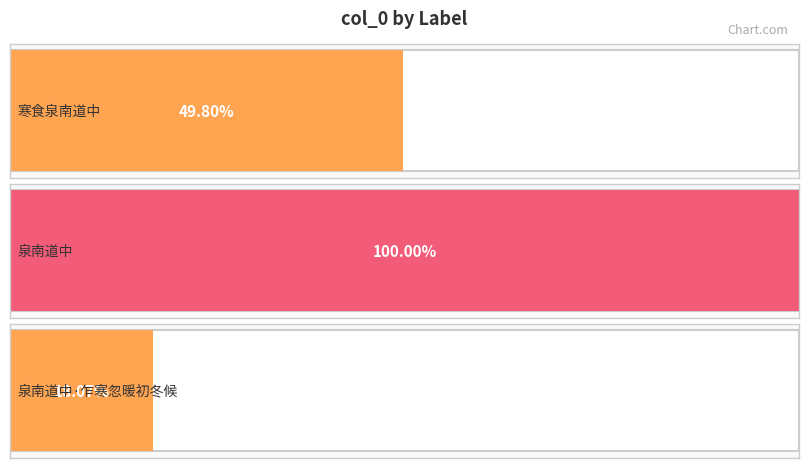

At which label does the data first exceed 468567?

泉南道中